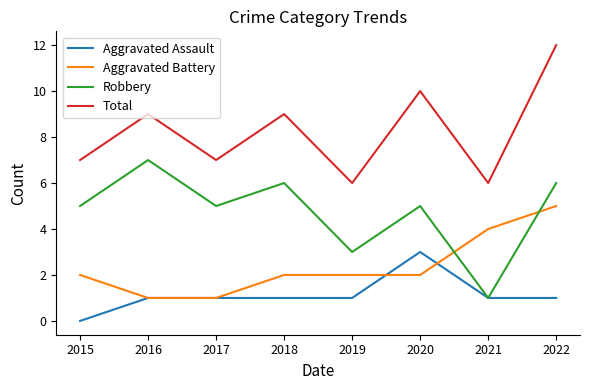

At which category is the sum across all series the highest?

2022